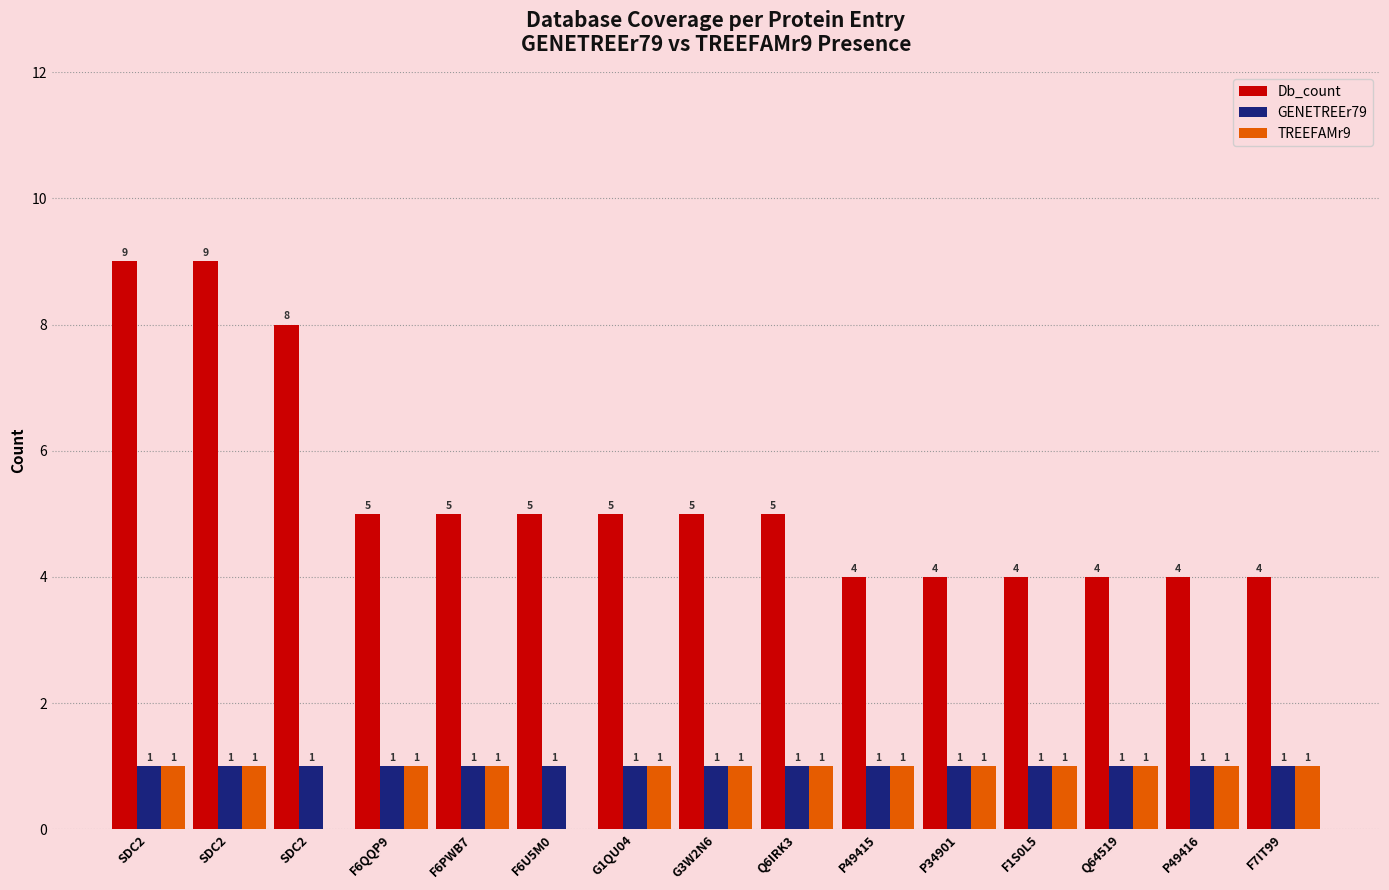

Which series has the widest spread of values?

Db_count